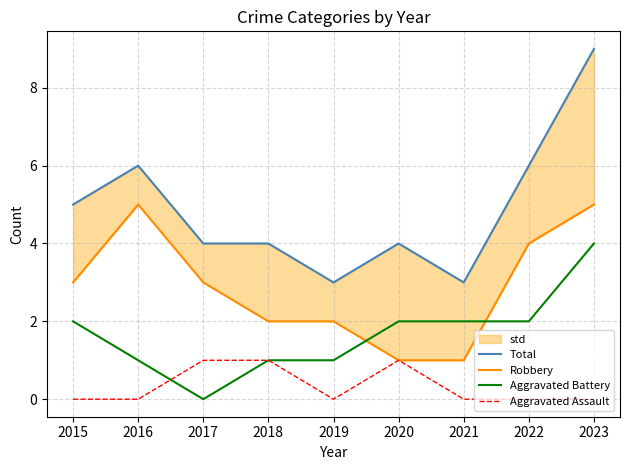

How many data points in Total are less than 4?

2